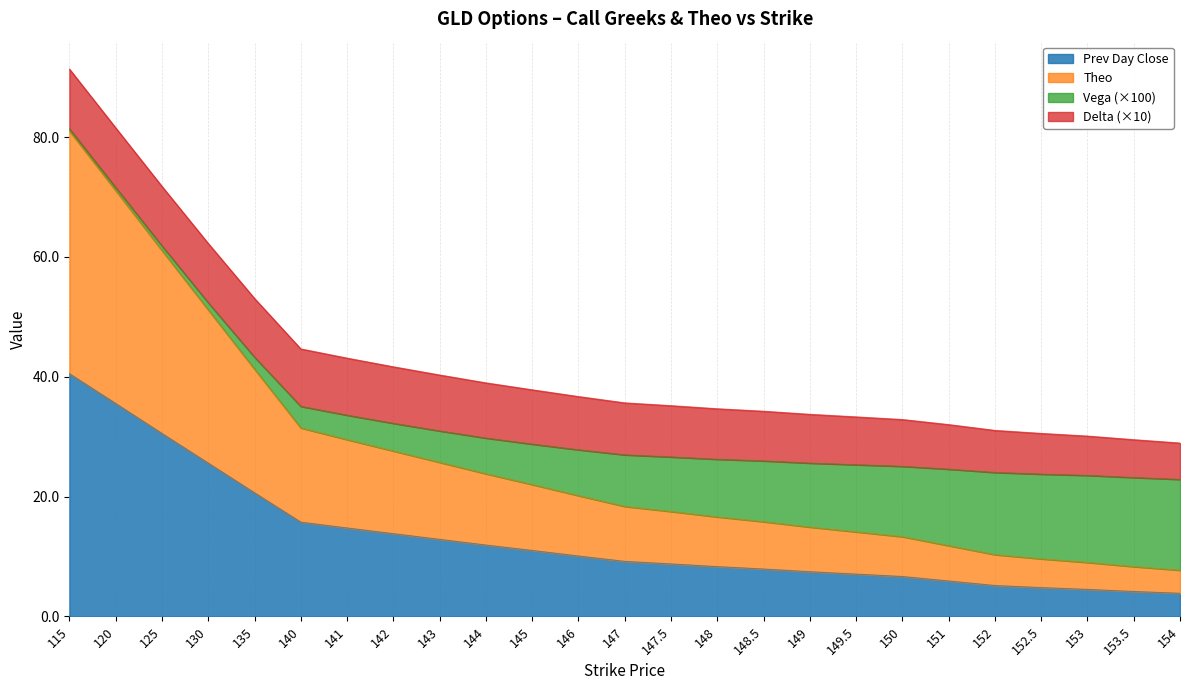

What is the label of the 12th point from the left?

146